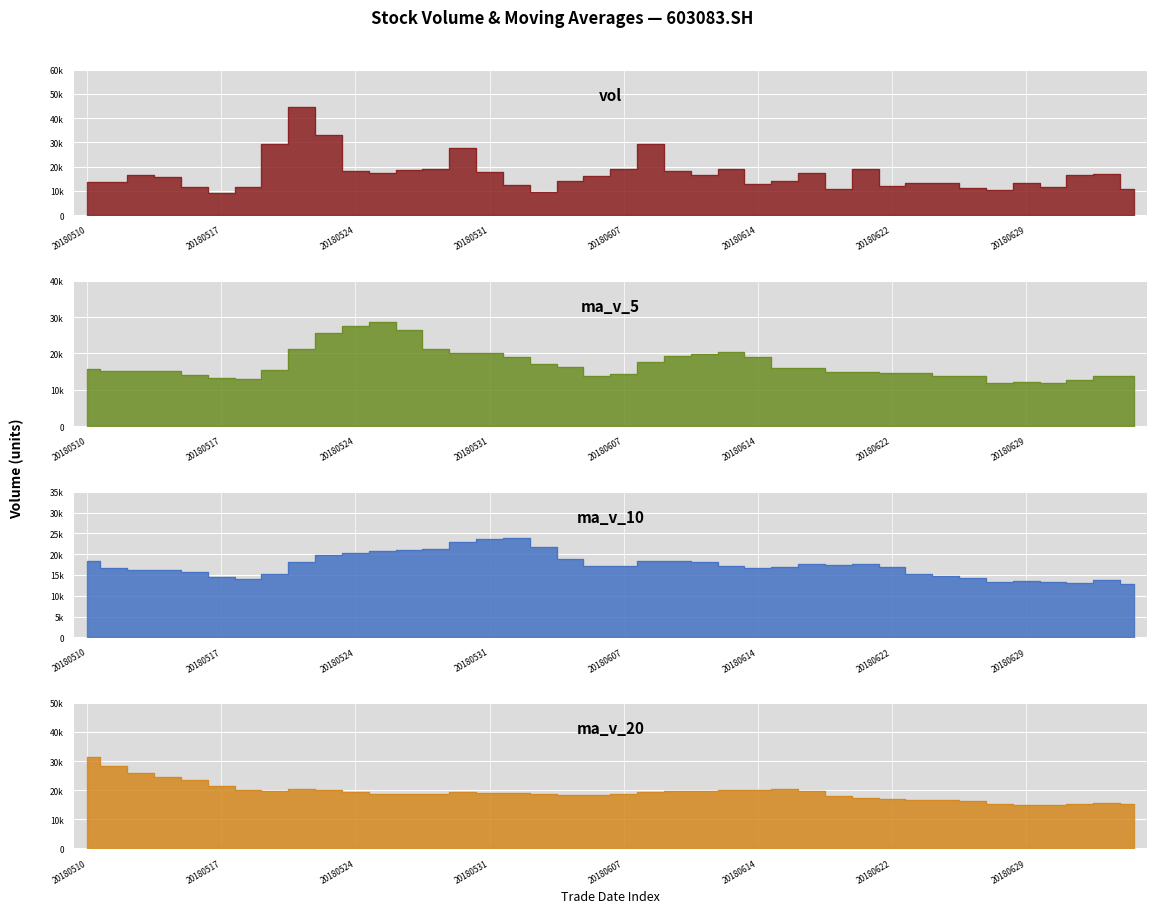

What are all the series names shown in the legend?

vol, ma_v_5, ma_v_10, ma_v_20